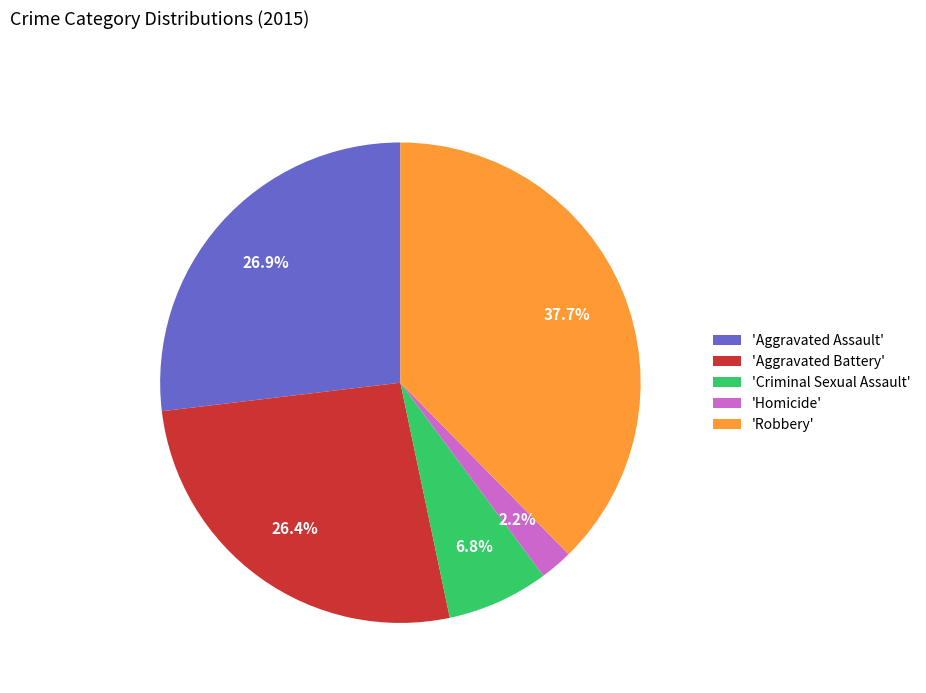

Which slice is the smallest?

'Homicide'